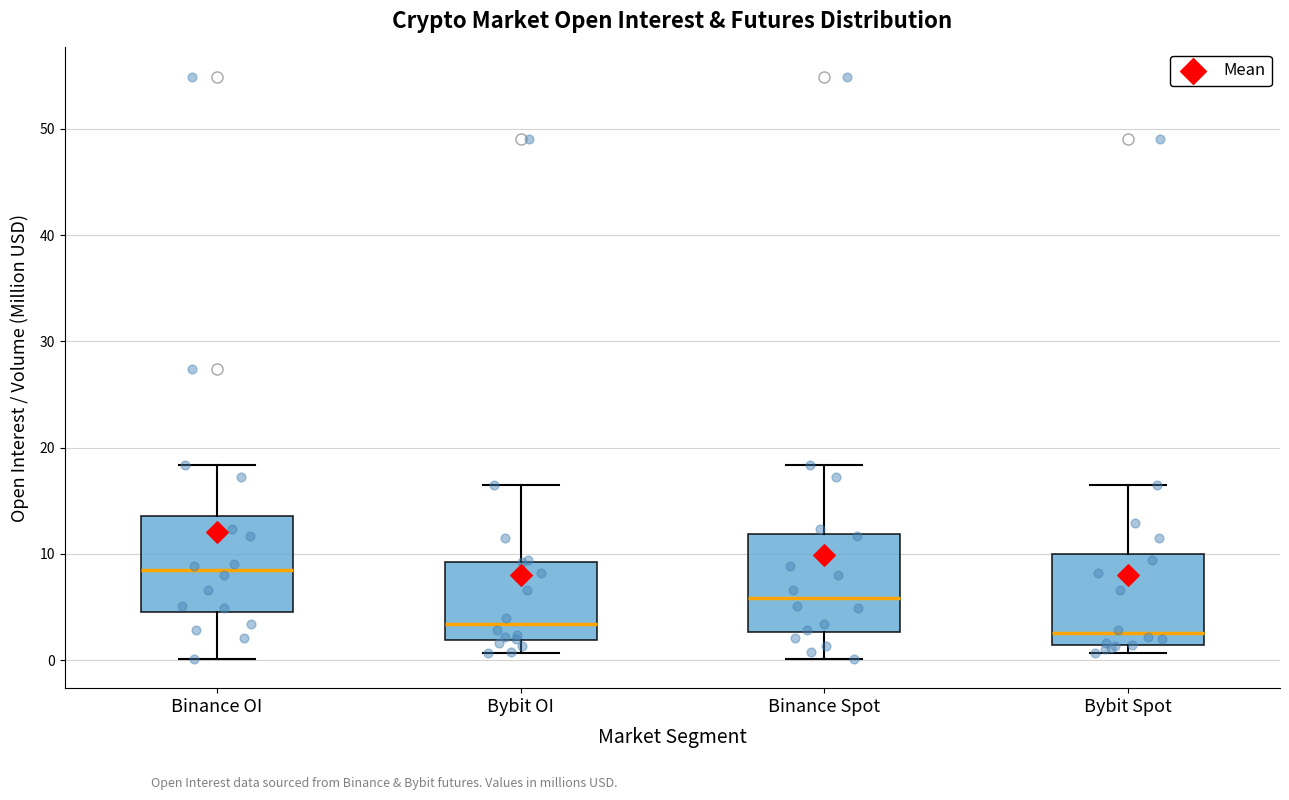

Reading left to right, transcribe this box plot: for each box, give where its median line is, the range the box spans, and where its two whiskers end, as read against the y-axis. The values are not printed on the chart, so give them approximately, as read against the axis.

Binance OI: median 8, box 5 to 14, whiskers 0 to 18
Bybit OI: median 3, box 2 to 9, whiskers 1 to 16
Binance Spot: median 6, box 3 to 12, whiskers 0 to 18
Bybit Spot: median 3, box 1 to 10, whiskers 1 (just below the box's lower edge) to 16